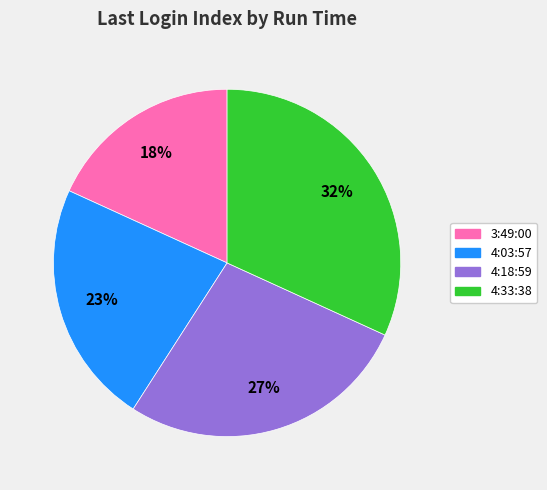

To the nearest percent, what is the difference between the largest and smallest slice percentages?

14%